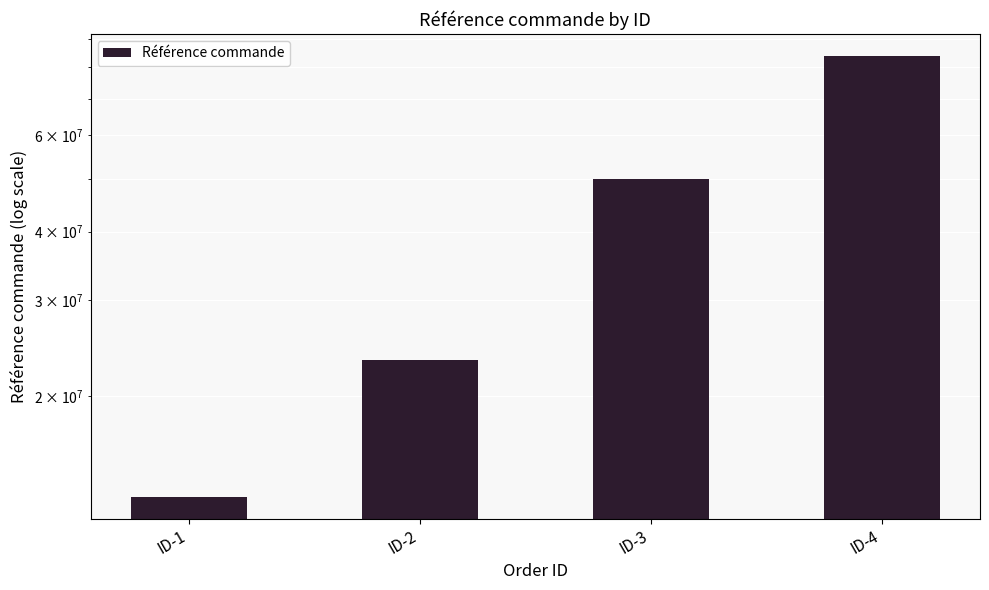

Is it true that the value at ID-3 is 49981233?

True